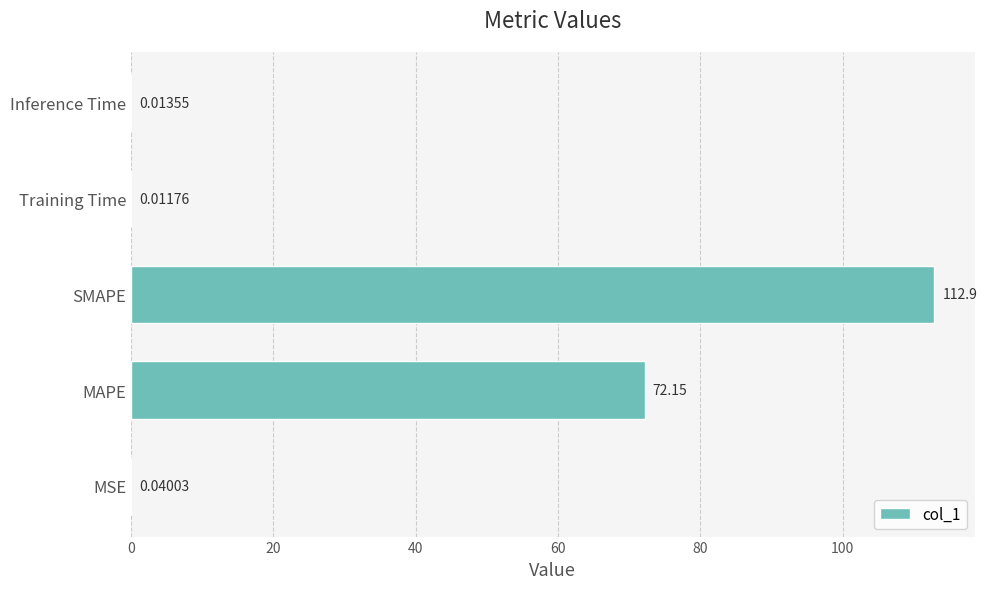

Which has a higher value, MSE or MAPE?

MAPE